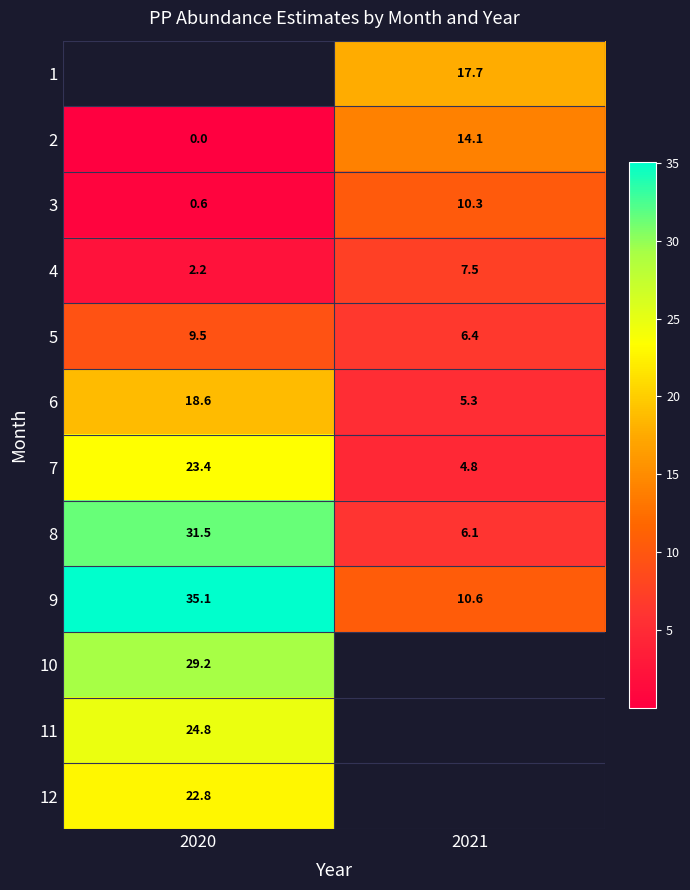

How many series are shown in this chart?

12